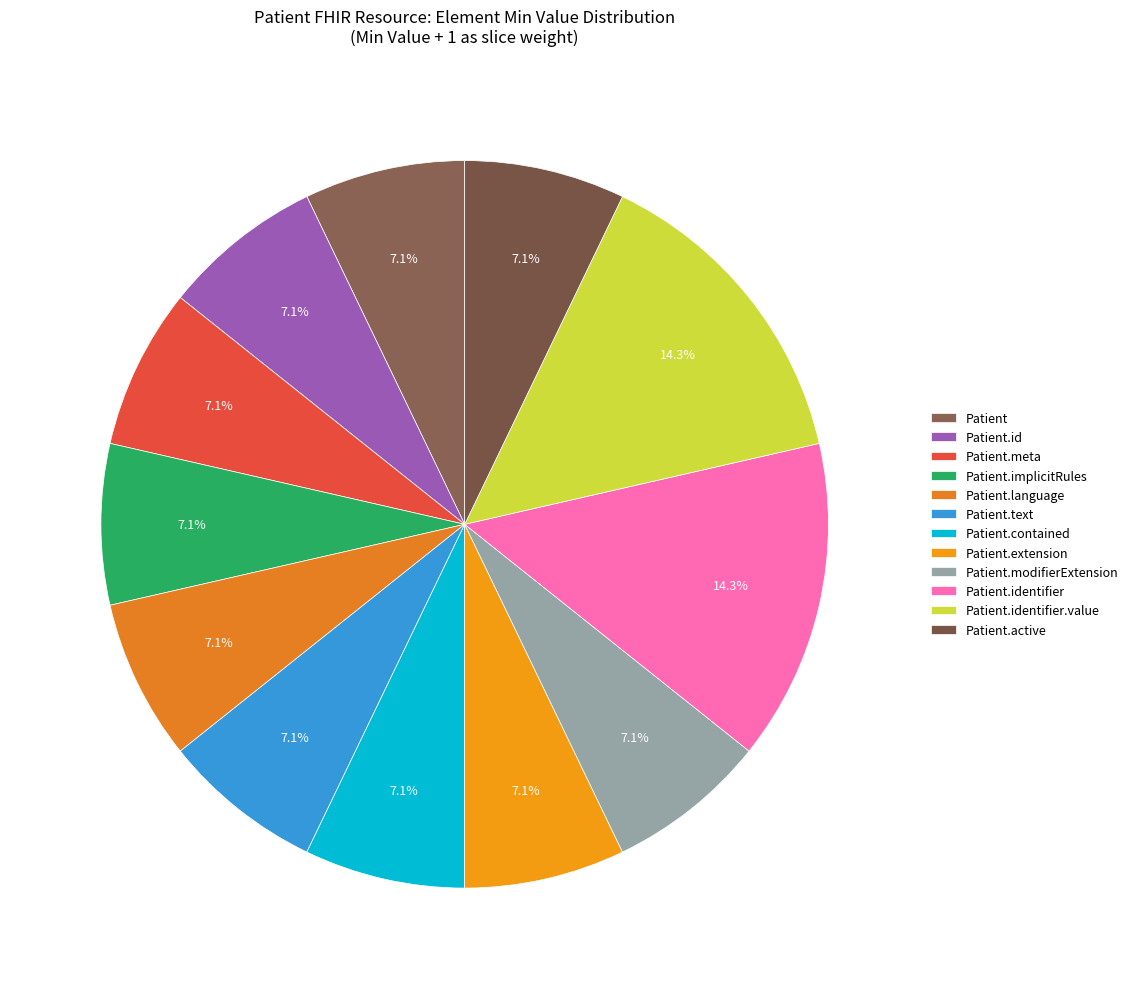

Which has a higher value, Patient.implicitRules or Patient?

Patient.implicitRules